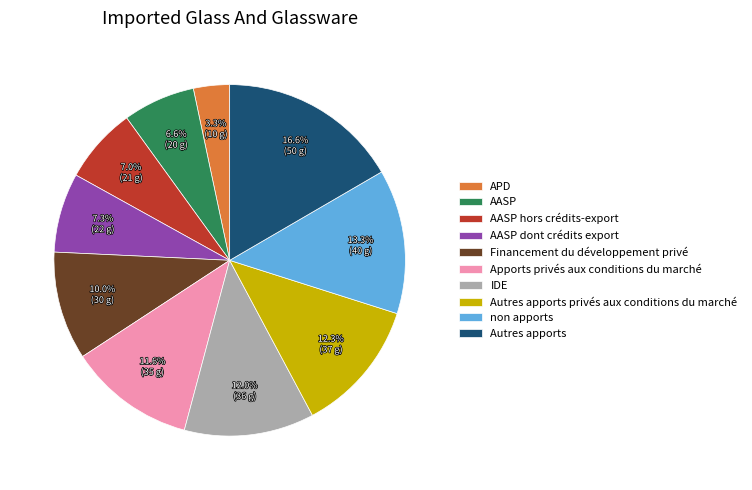

Does any single category account for the majority?

No